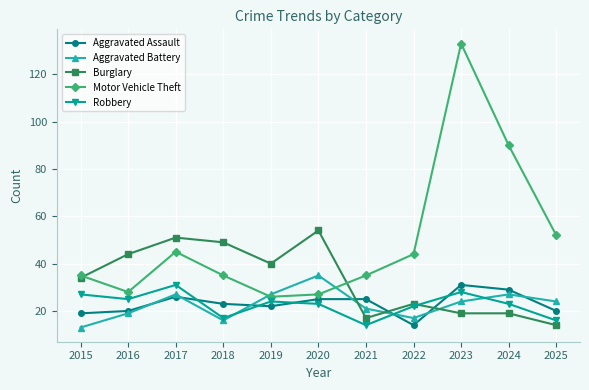

What is the highest value of the Aggravated Assault series?

31